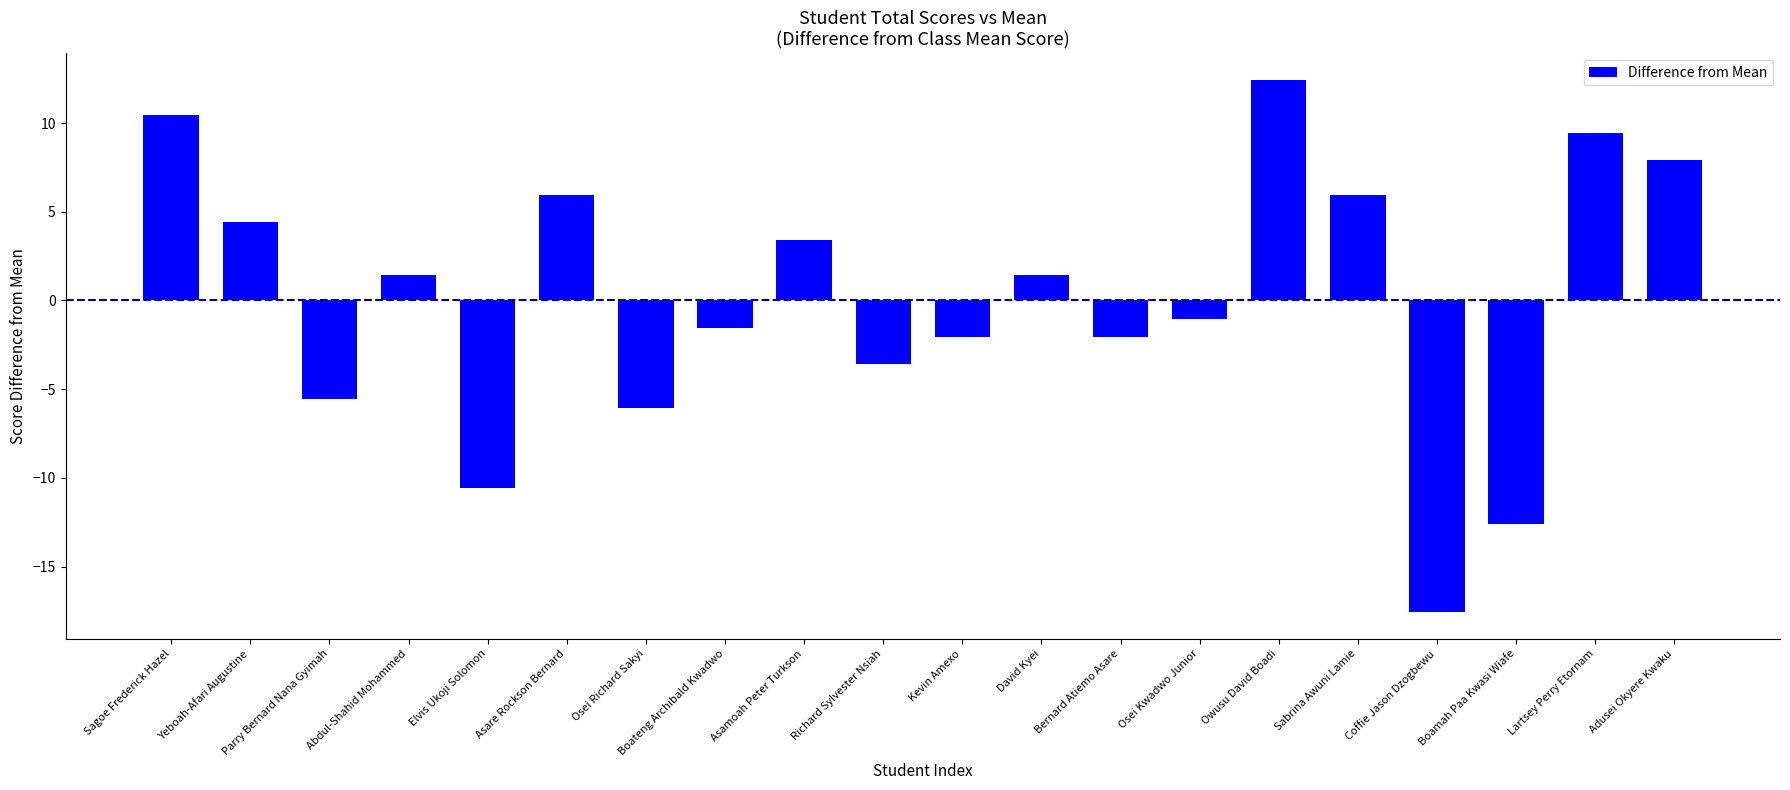

Which category has the lowest value across all series?

Coffie Jason Dzogbewu